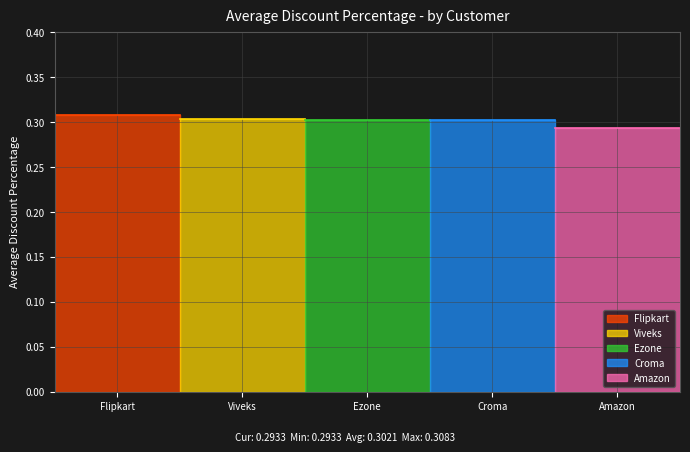

What is the smallest value displayed?

0.3